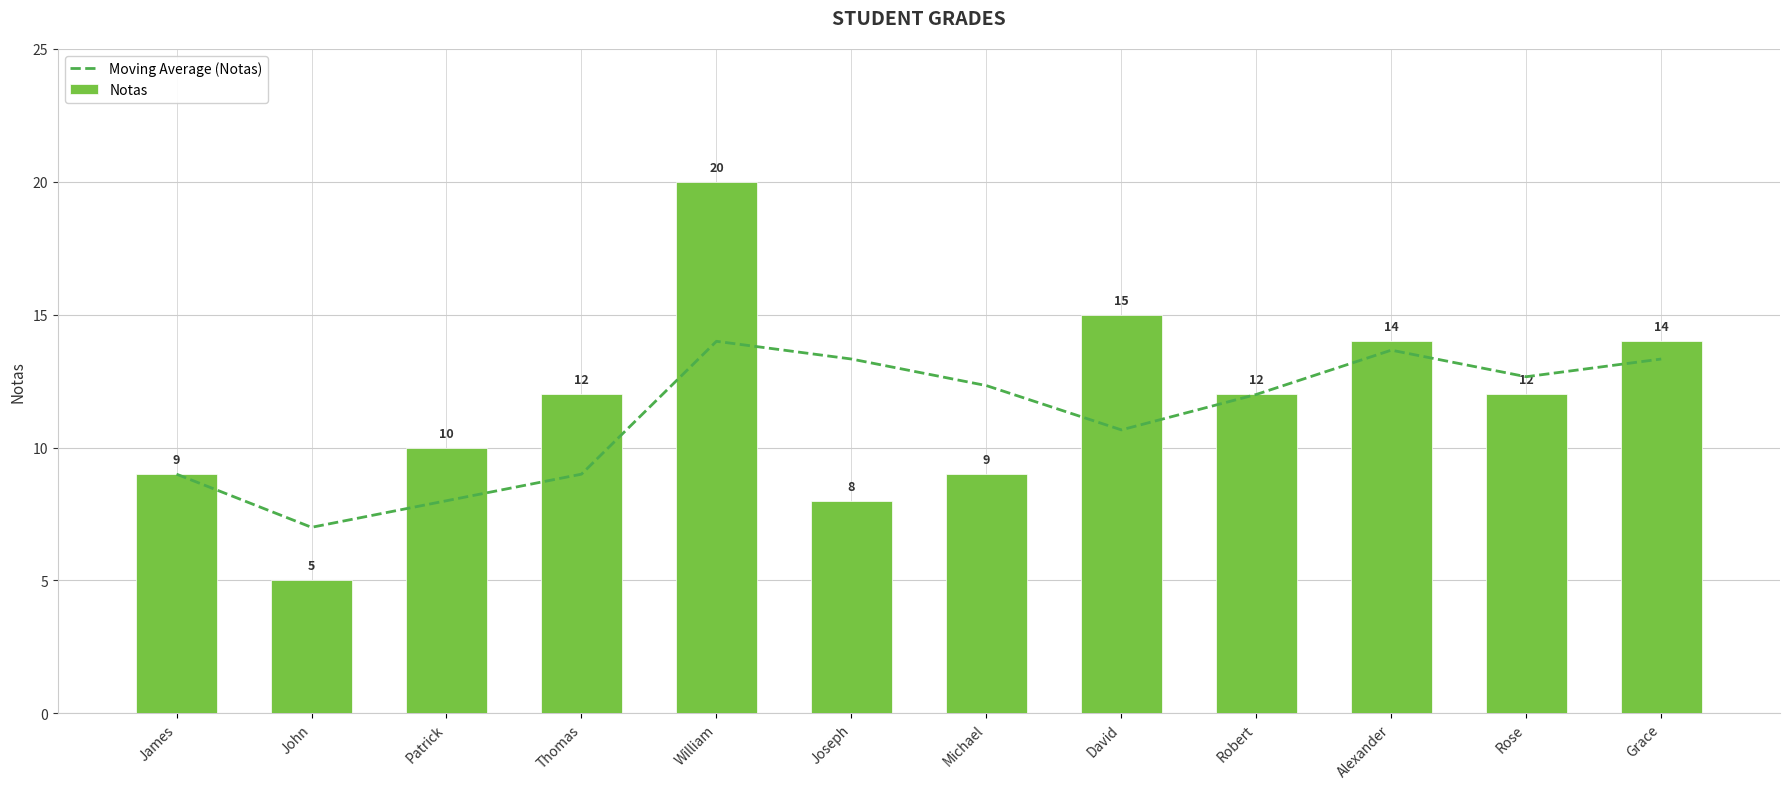

The value of Notas at Alexander is 14. True or false?

True